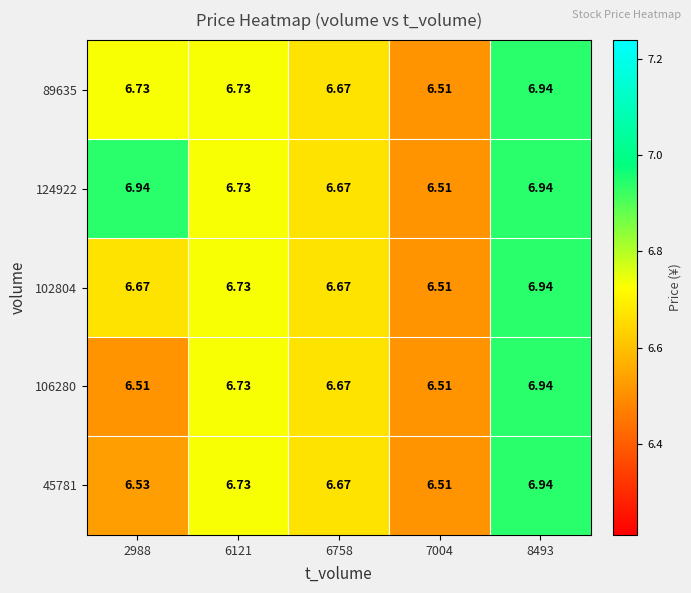

Is the value of 106280 at 2988 greater than the value of 124922 at 6758?

No